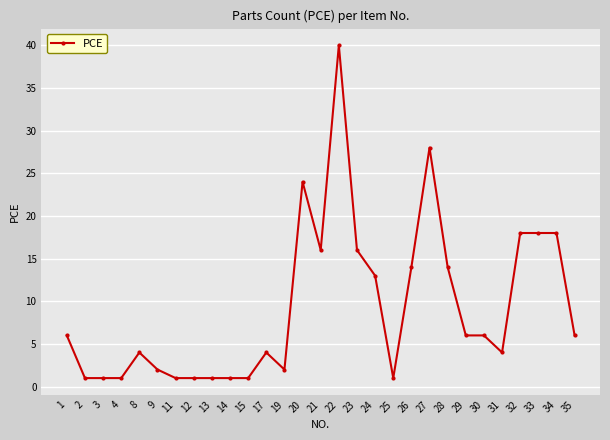

What is the average value?

9